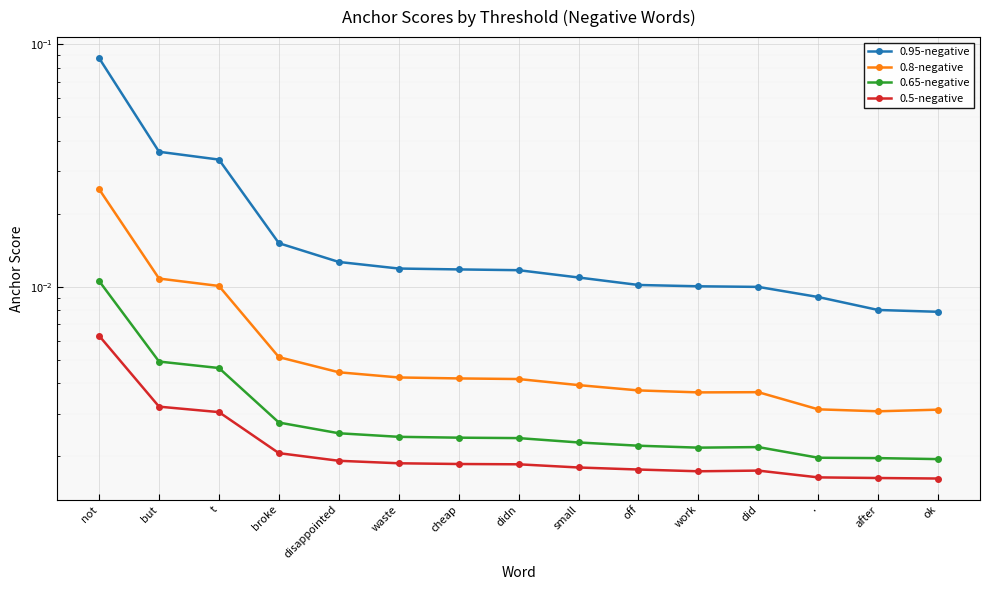

At which category is the sum across all series the highest?

not